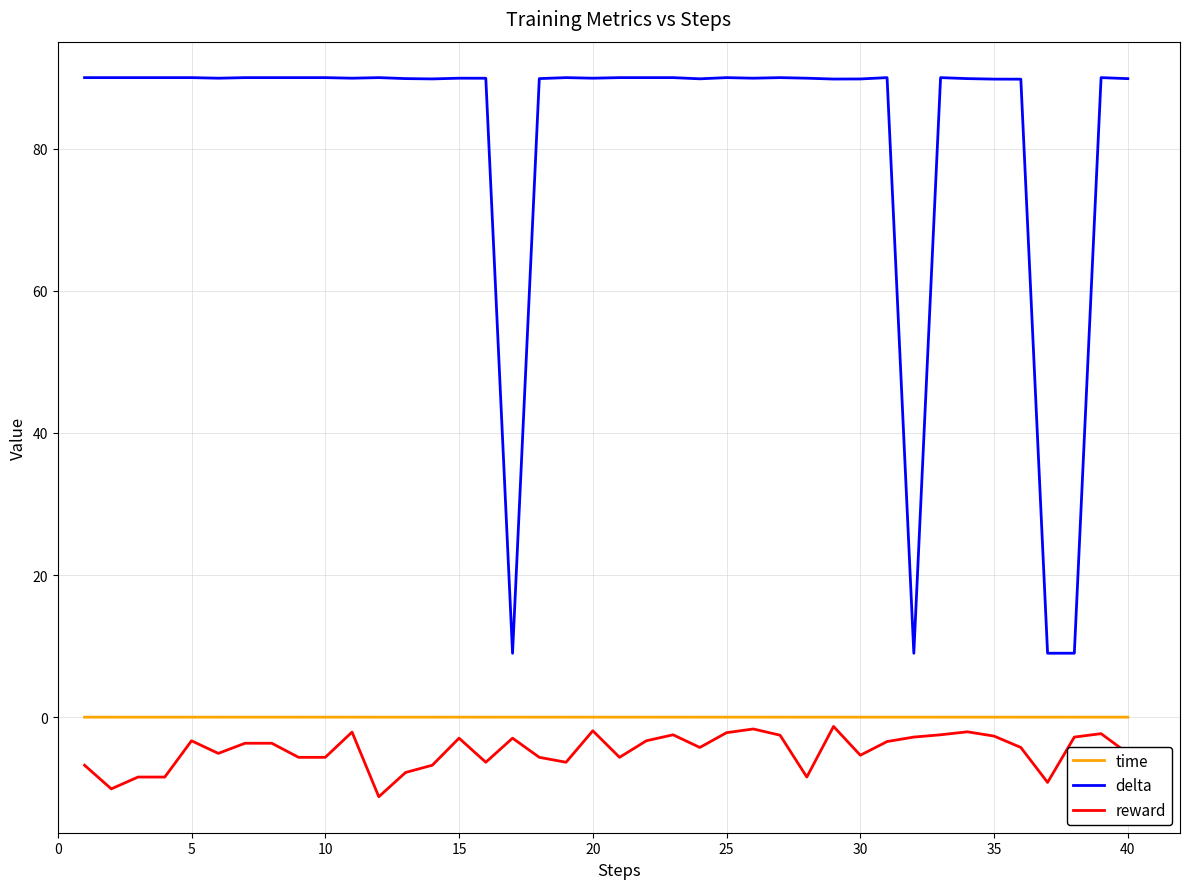

Which series has the widest spread of values?

delta